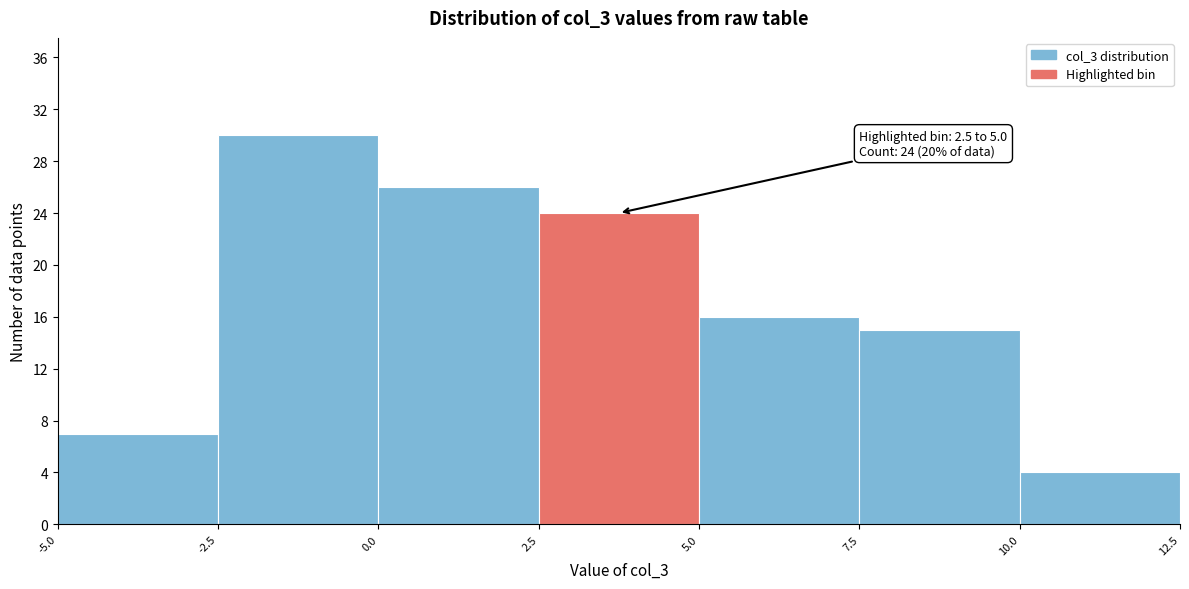

Which range on the x-axis has the tallest bar?

-2.5 to 0.0